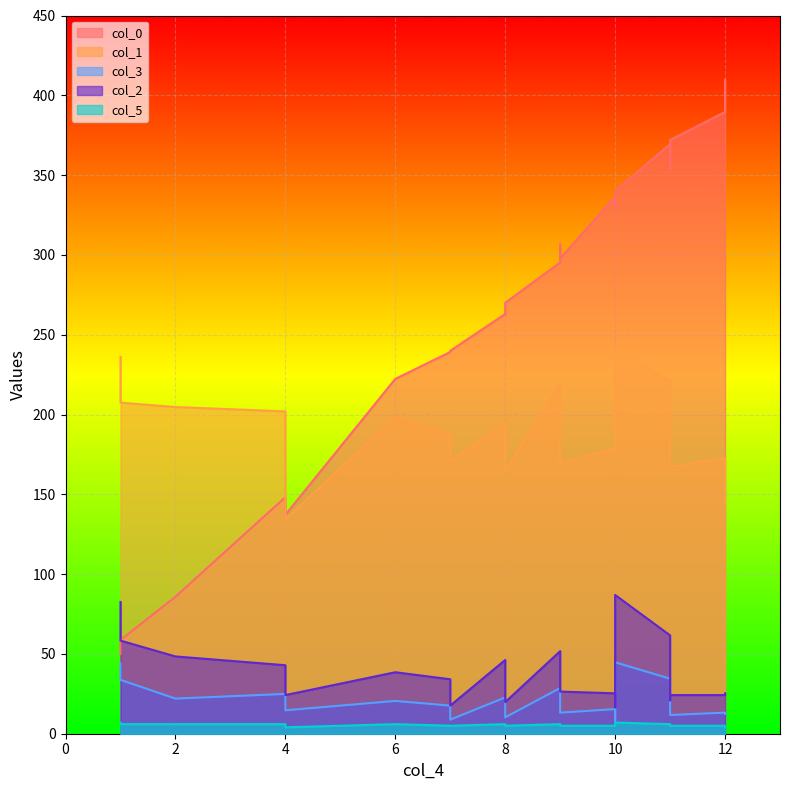

Which series changed the most between 1 and 8?

col_0